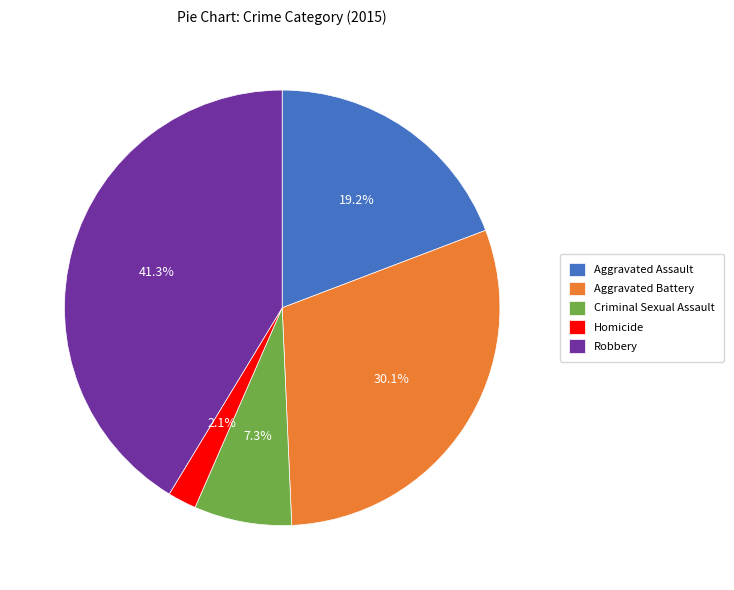

What is the ratio of the value at Homicide to the value at Aggravated Assault?

0.1